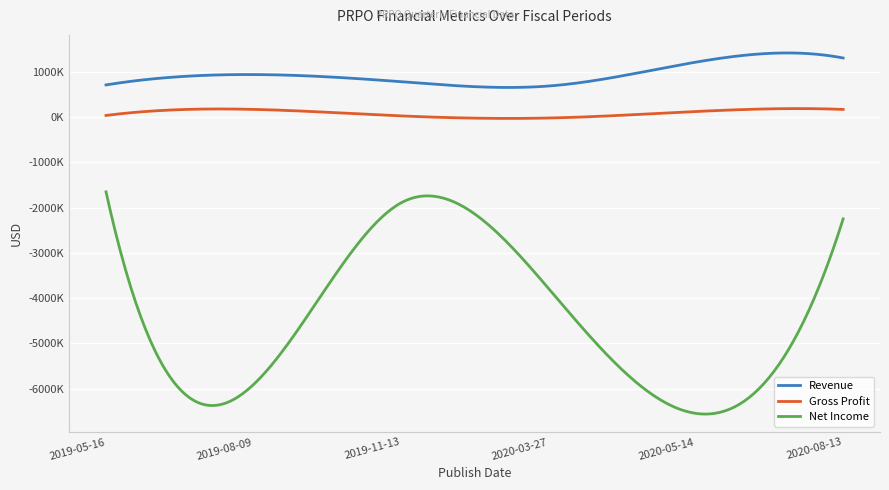

Does the chart display data point markers on the line(s)?

No